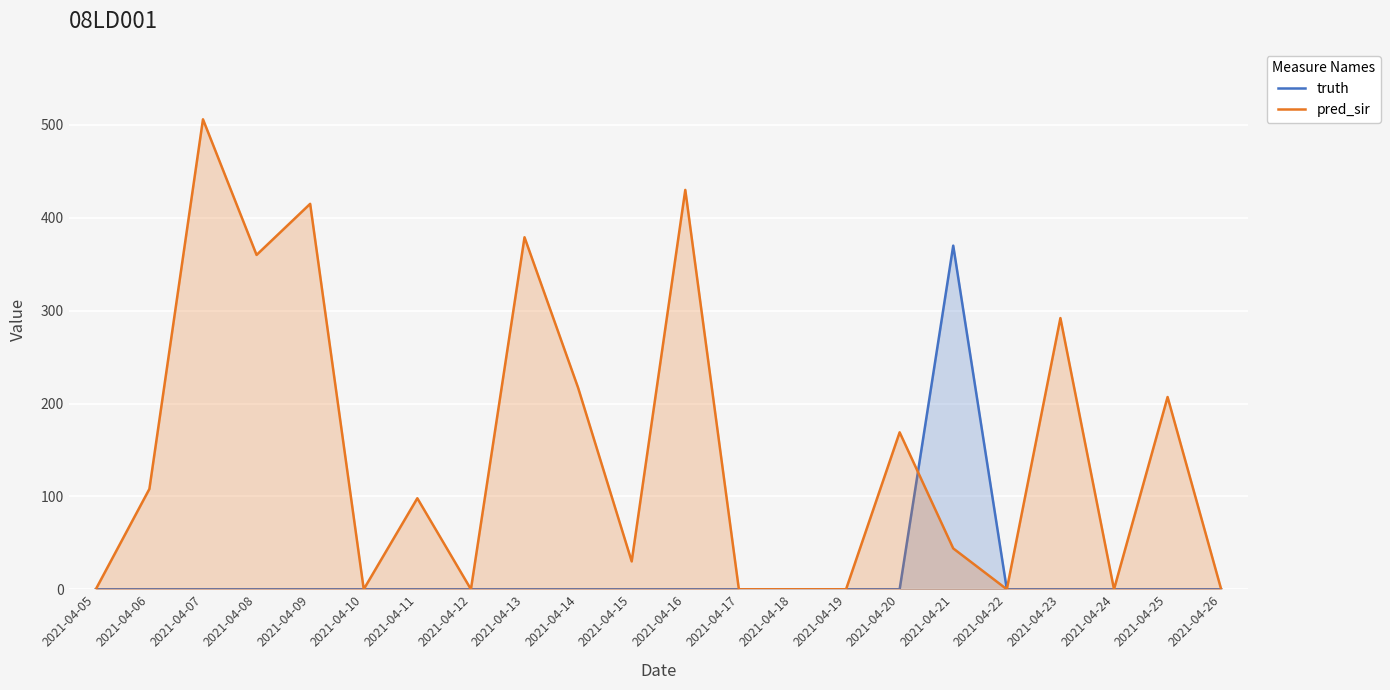

Which series has the largest range (max minus min)?

pred_sir